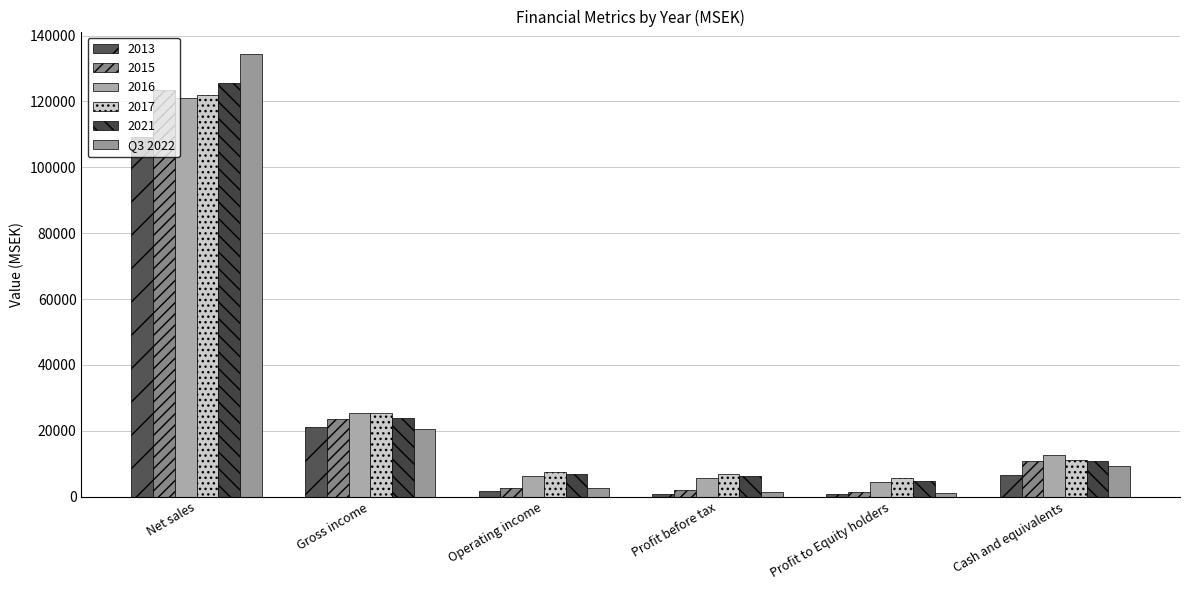

What is the smallest value displayed?

671